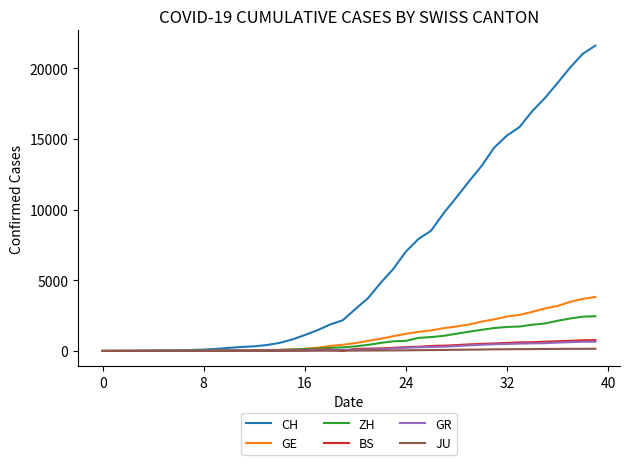

What is the maximum value shown in the chart?

21587